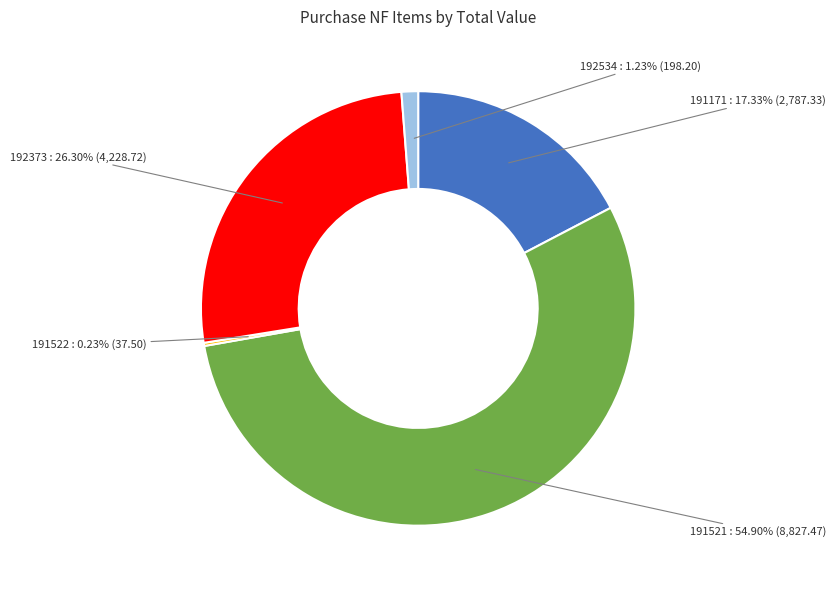

To the nearest percent, what is the difference between the largest and smallest slice percentages?

55%